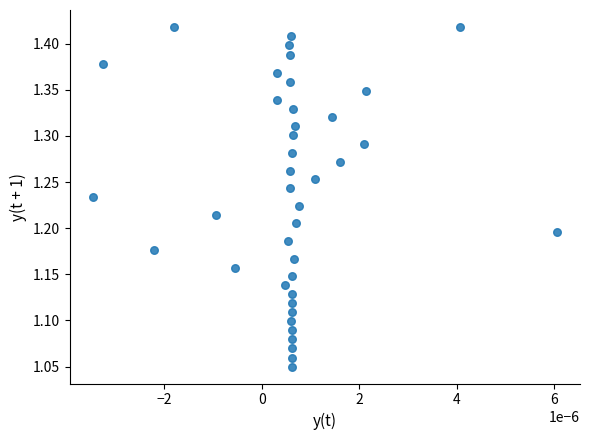

What is the range of Y values (max minus min)?

0.4